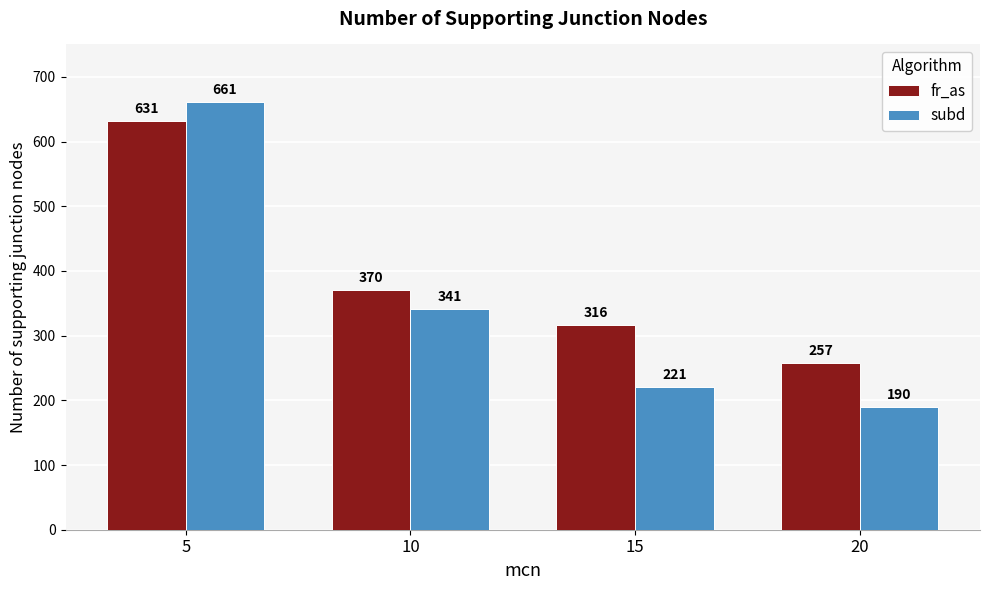

Which series changed the most between 15 and 20?

fr_as